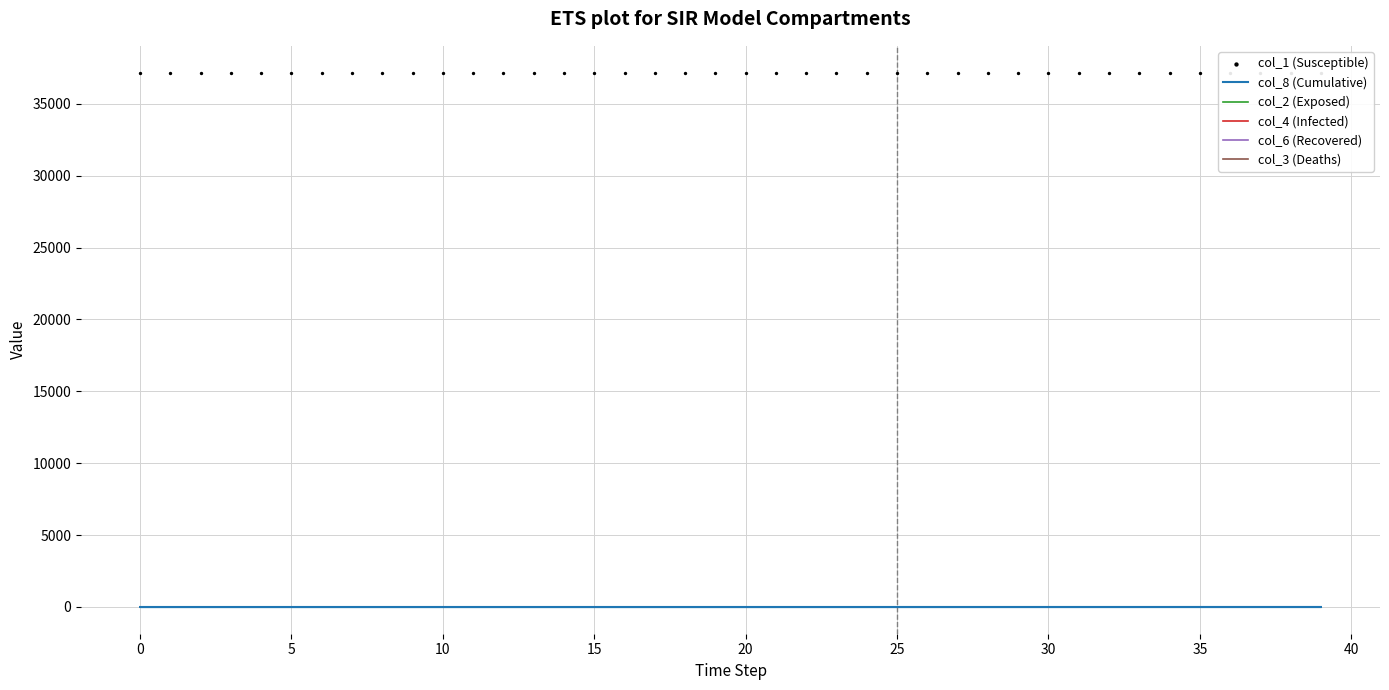

What are all the series names shown in the legend?

col_8 (Cumulative), col_2 (Exposed), col_4 (Infected), col_6 (Recovered), col_3 (Deaths), col_1 (Susceptible)